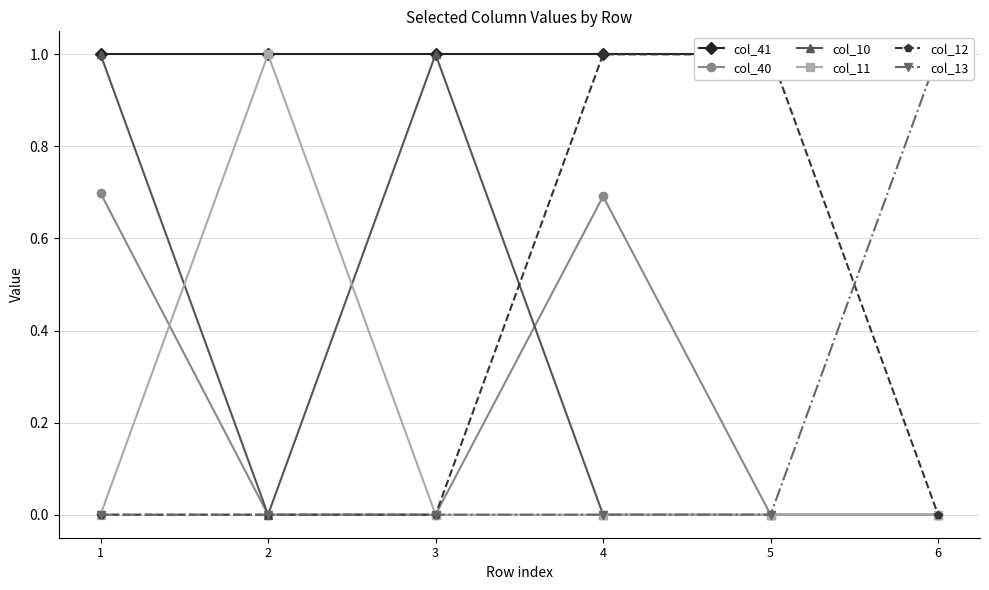

List the labels in order of col_12 value, largest first.

4, 5, 1, 2, 3, 6